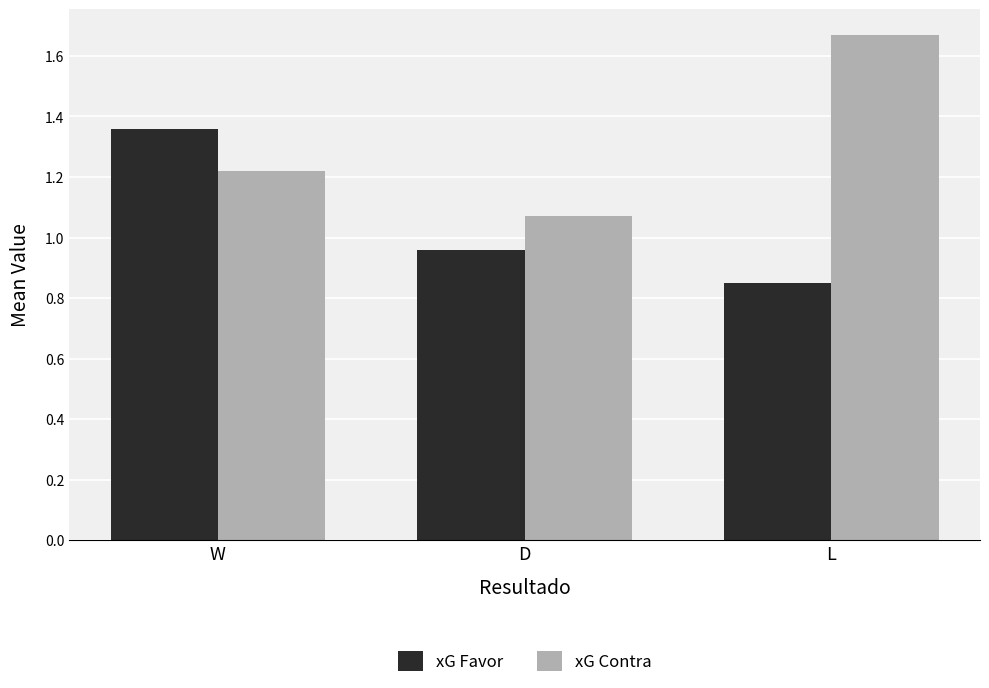

The value of xG Contra at W is 0.5. True or false?

False